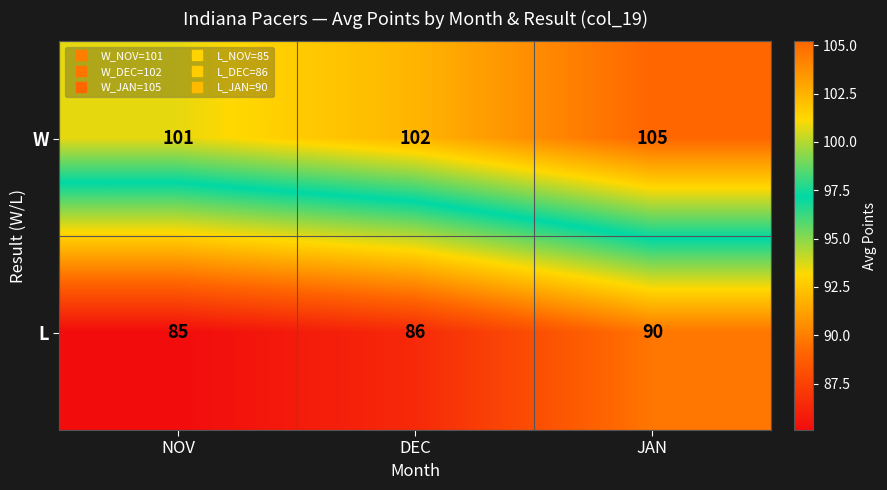

Reading right to left, what are all the values shown in this chart?

W: JAN=105	DEC=102	NOV=101
L: JAN=90	DEC=86	NOV=85